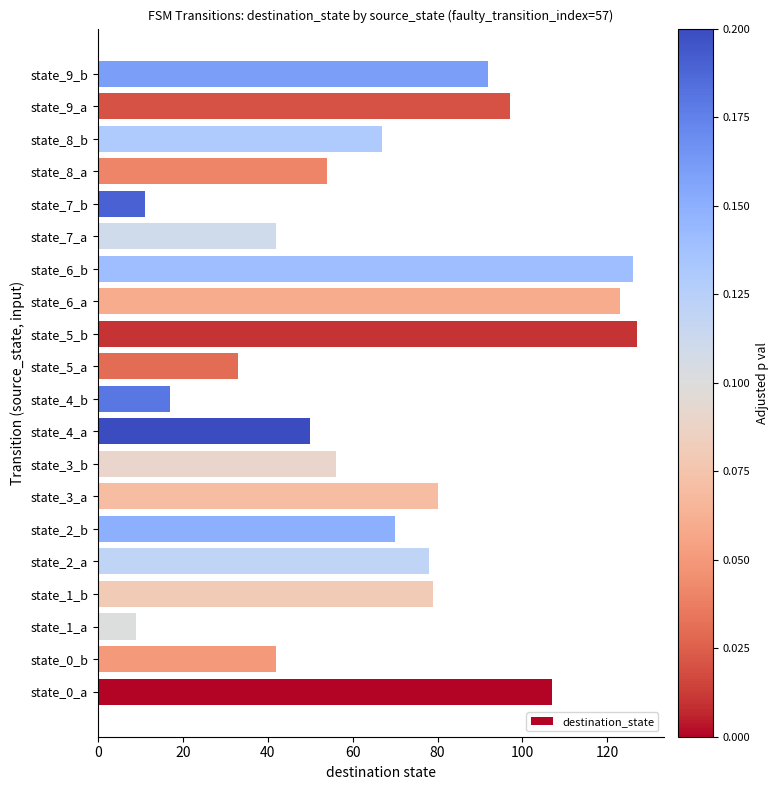

How many data points does each series have?

20